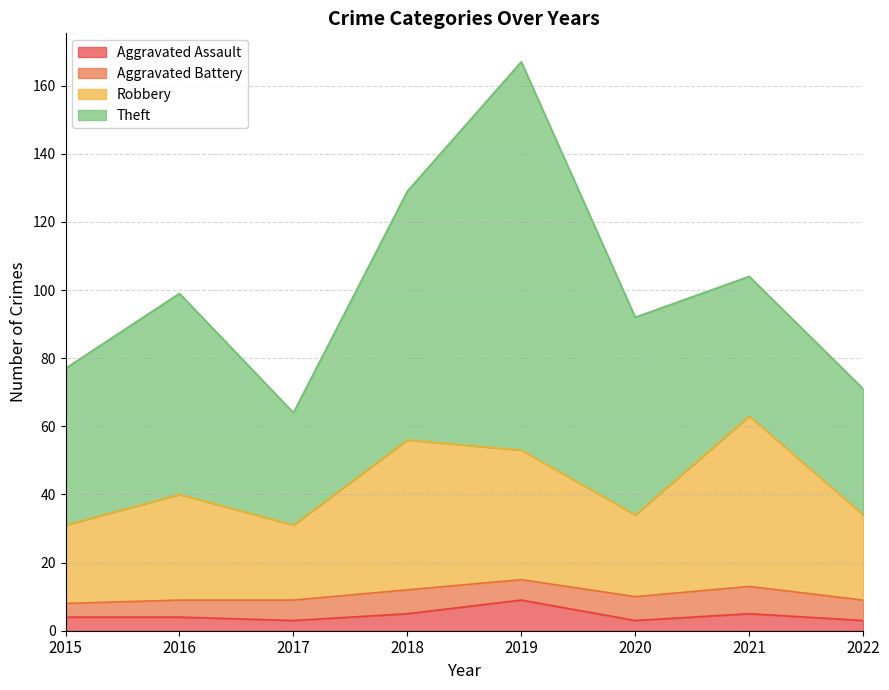

At which label does Aggravated Assault reach its peak?

2019